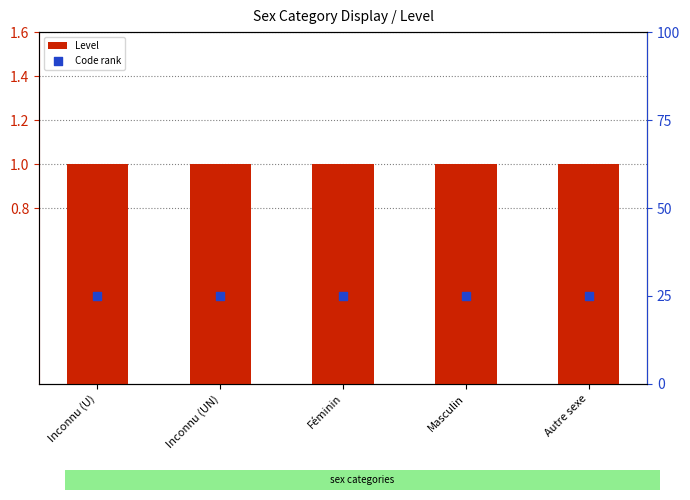

At which category is the sum across all series the highest?

Inconnu (U)